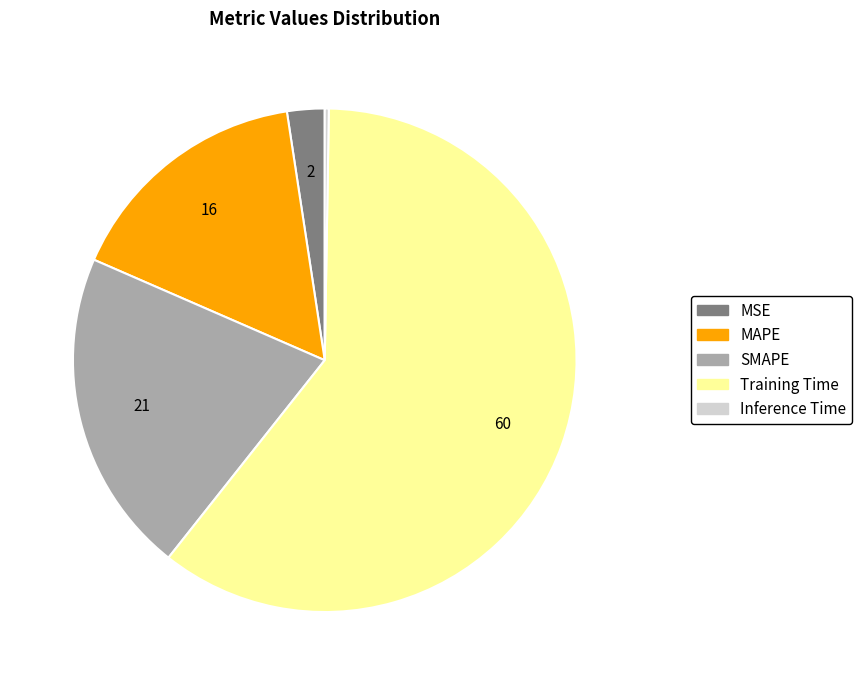

Is the sum of Training Time and MSE greater than half?

Yes